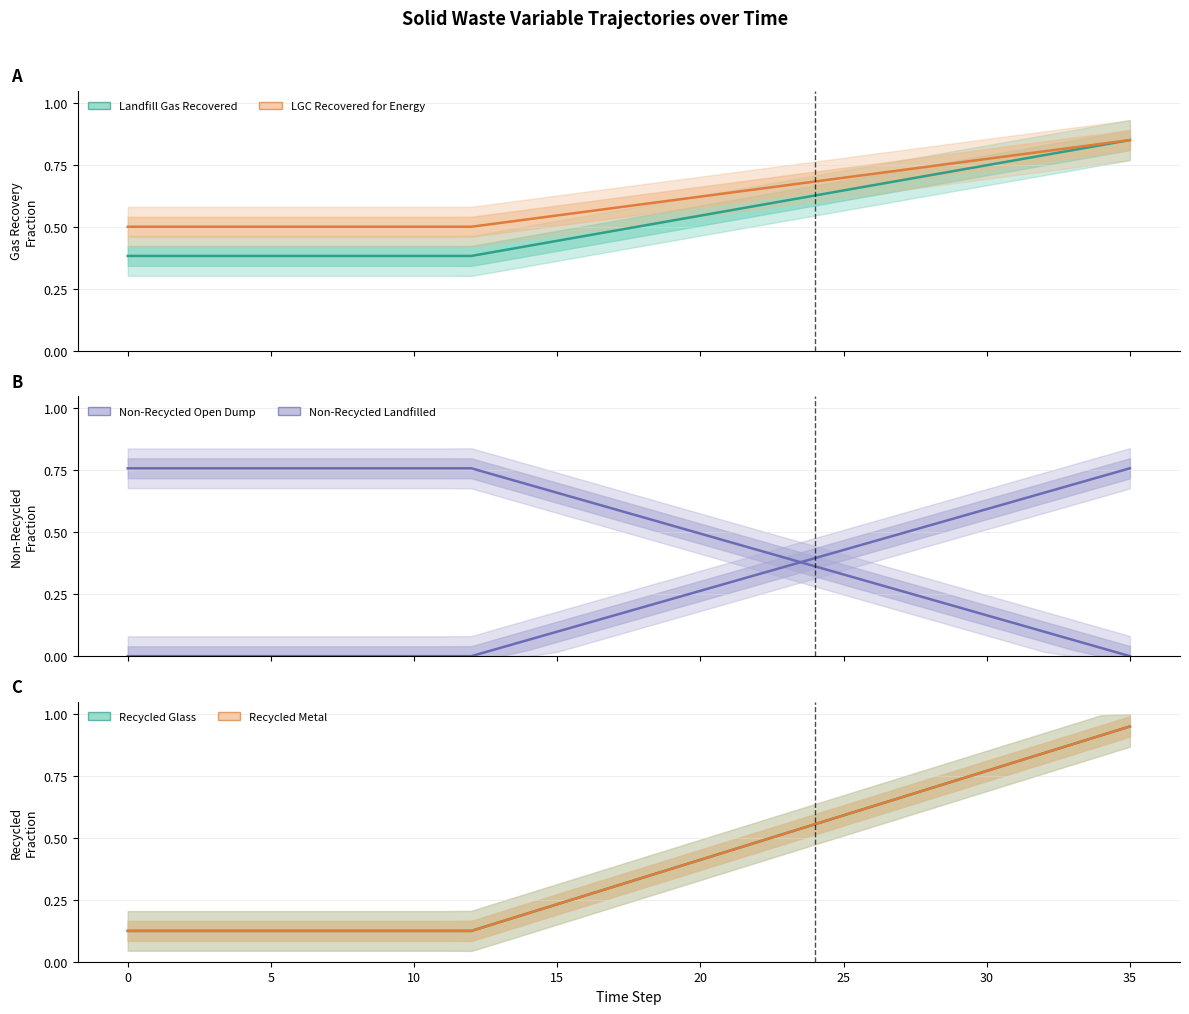

Reading left to right, list all the values displayed in this chart.

Landfill Gas Recovered: 0.4	0.4	0.4	0.4	0.4	0.4	0.4	0.4	0.4	0.4	0.4	0.4	0.4	0.4	0.4	0.4	0.5	0.5	0.5	0.5	0.5	0.6	0.6	0.6	0.6	0.6	0.7	0.7	0.7	0.7	0.7	0.8	0.8	0.8	0.8	0.8
LGC Recovered for Energy: 0.5	0.5	0.5	0.5	0.5	0.5	0.5	0.5	0.5	0.5	0.5	0.5	0.5	0.5	0.5	0.5	0.6	0.6	0.6	0.6	0.6	0.6	0.7	0.7	0.7	0.7	0.7	0.7	0.7	0.8	0.8	0.8	0.8	0.8	0.8	0.8
Non-Recycled Open Dump: 0.8	0.8	0.8	0.8	0.8	0.8	0.8	0.8	0.8	0.8	0.8	0.8	0.8	0.7	0.7	0.7	0.6	0.6	0.6	0.5	0.5	0.5	0.4	0.4	0.4	0.3	0.3	0.3	0.2	0.2	0.2	0.1	0.1	0.1	0.0	0.0
Non-Recycled Landfilled: 0.0	0.0	0.0	0.0	0.0	0.0	0.0	0.0	0.0	0.0	0.0	0.0	0.0	0.0	0.1	0.1	0.1	0.2	0.2	0.2	0.3	0.3	0.3	0.4	0.4	0.4	0.5	0.5	0.5	0.6	0.6	0.6	0.7	0.7	0.7	0.8
Recycled Glass: 0.1	0.1	0.1	0.1	0.1	0.1	0.1	0.1	0.1	0.1	0.1	0.1	0.1	0.2	0.2	0.2	0.3	0.3	0.3	0.4	0.4	0.4	0.5	0.5	0.6	0.6	0.6	0.7	0.7	0.7	0.8	0.8	0.8	0.9	0.9	0.9
Recycled Metal: 0.1	0.1	0.1	0.1	0.1	0.1	0.1	0.1	0.1	0.1	0.1	0.1	0.1	0.2	0.2	0.2	0.3	0.3	0.3	0.4	0.4	0.4	0.5	0.5	0.6	0.6	0.6	0.7	0.7	0.7	0.8	0.8	0.8	0.9	0.9	0.9